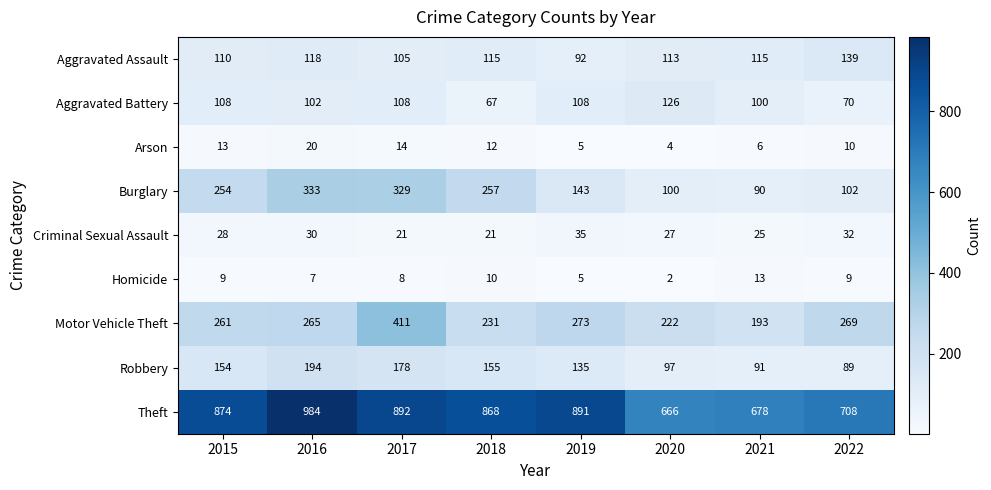

What is the approximate value of Motor Vehicle Theft at 2019?

273